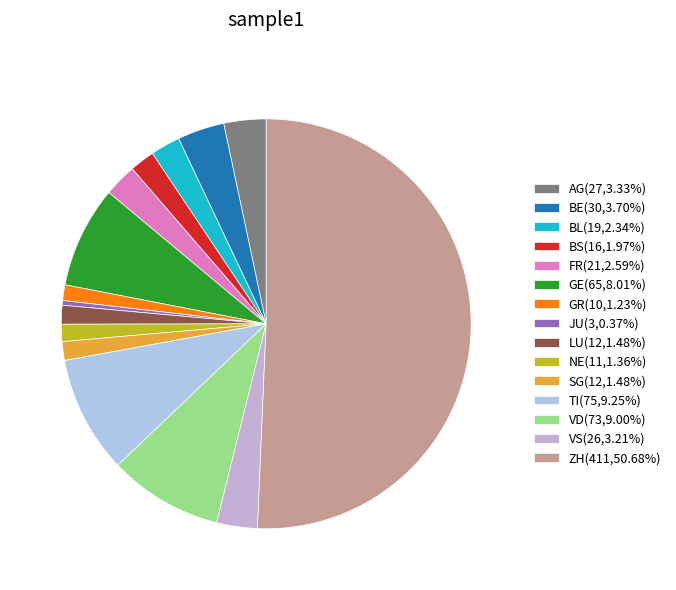

What percentage do VS and NE together represent?

4.6%